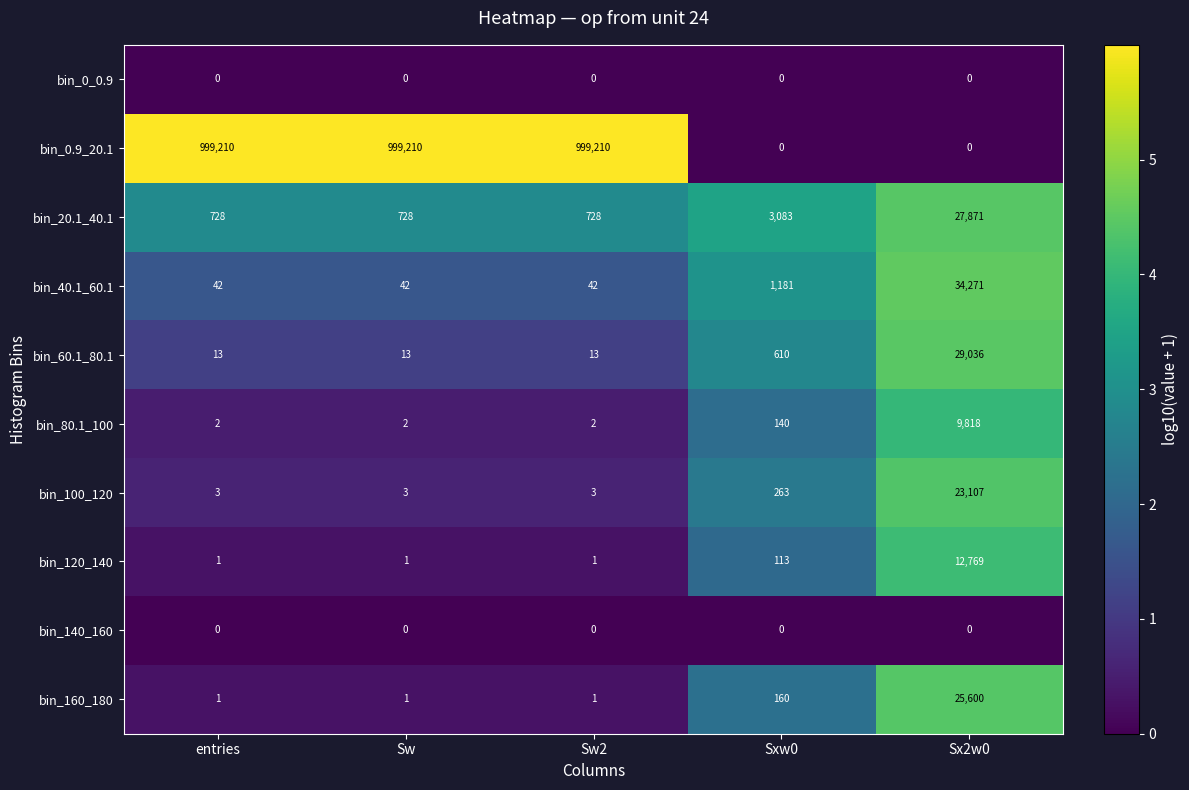

What is the difference between the second highest and second lowest values in the bin_100_120 series?

260